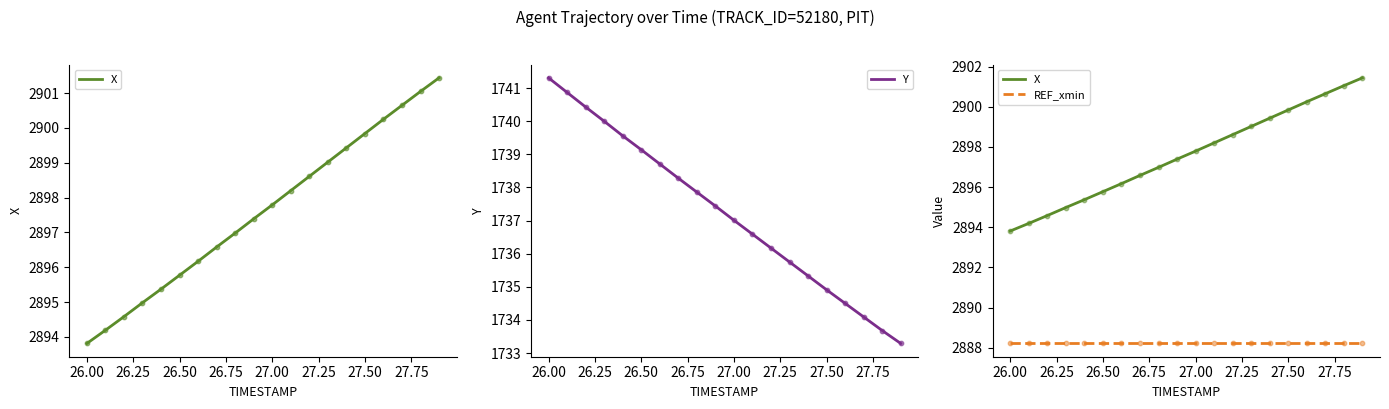

Which series has the largest total across all categories?

X